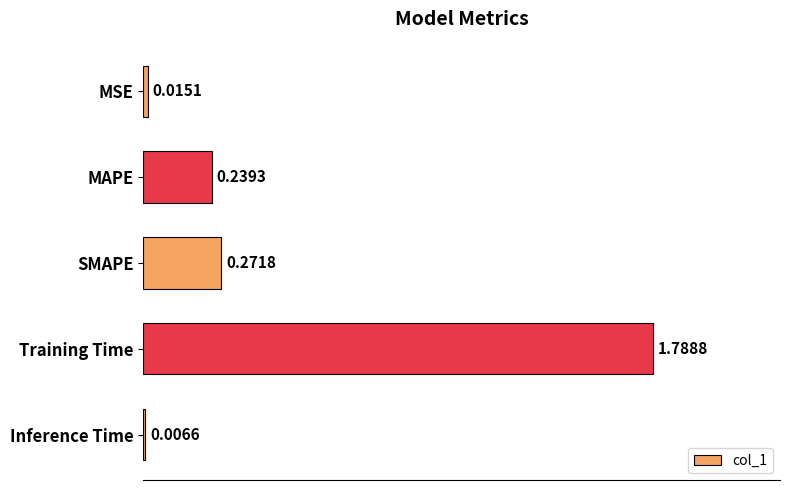

At which label is the value closest to 0?

Inference Time